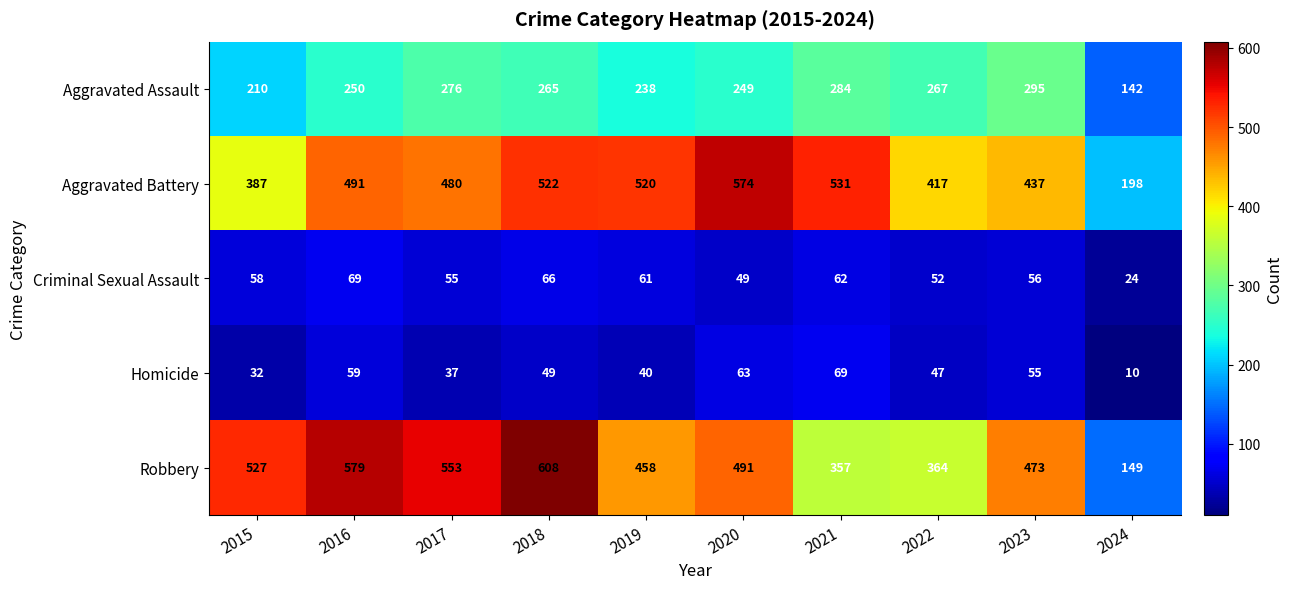

The Aggravated Assault series shows 71 at 2021. True or false?

False